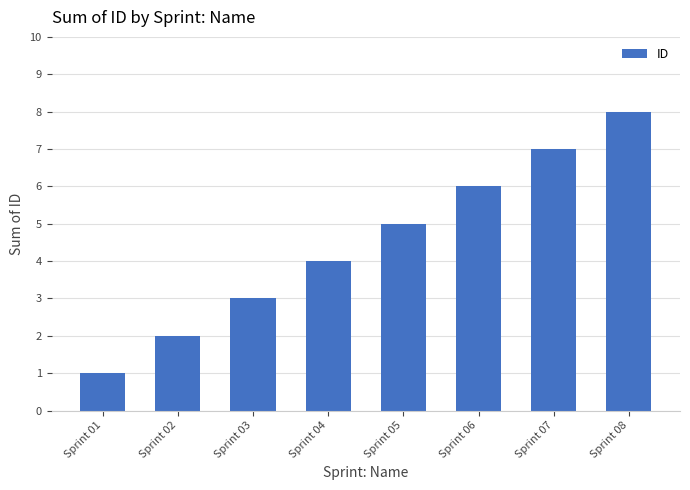

What is the minimum value shown in the chart?

1